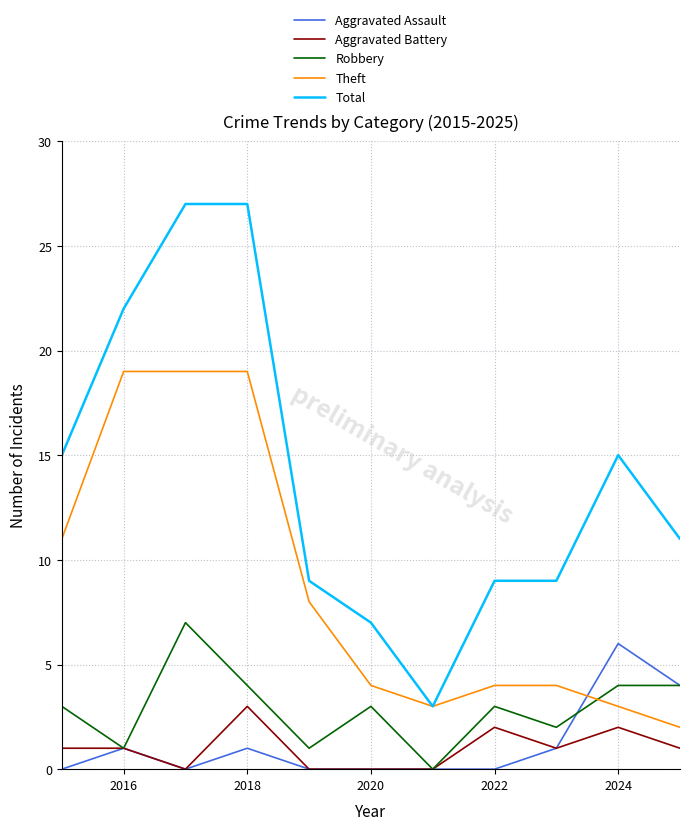

True or false: Aggravated Assault has more than 2 interior local peaks.

True